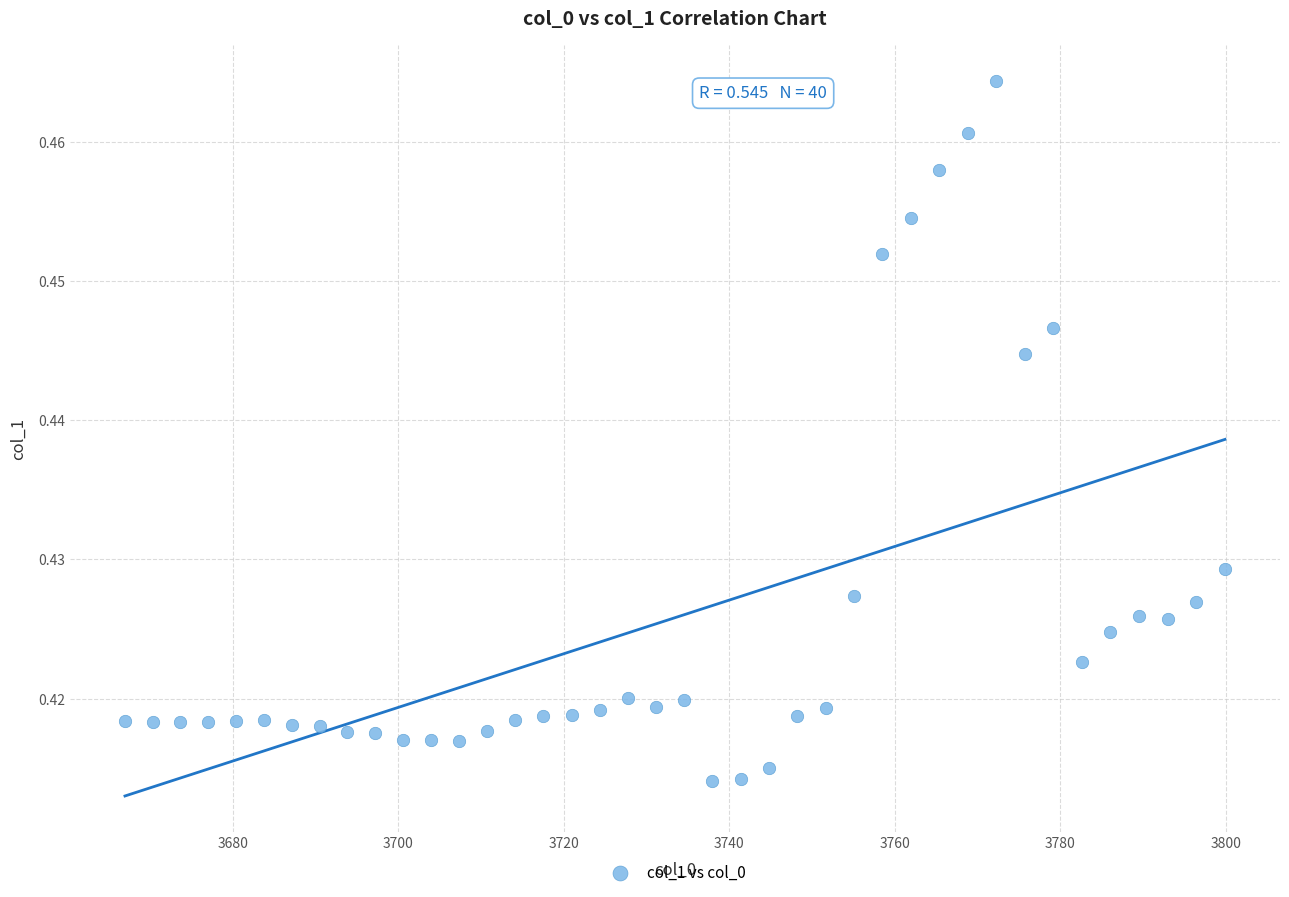

What is the range of X values (max minus min)?

132.9